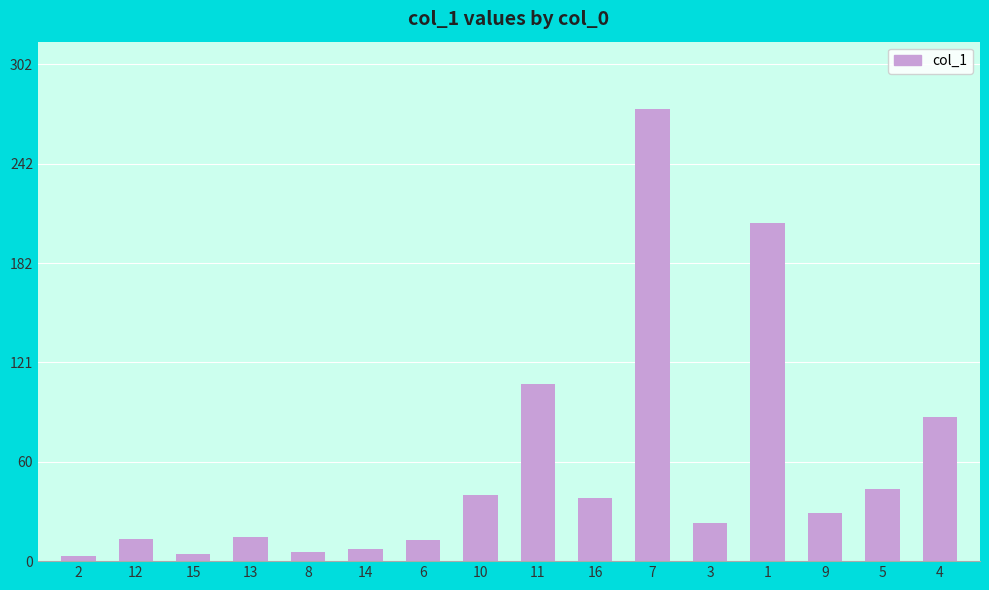

What is the change in value from 13 to 5?

+29.2